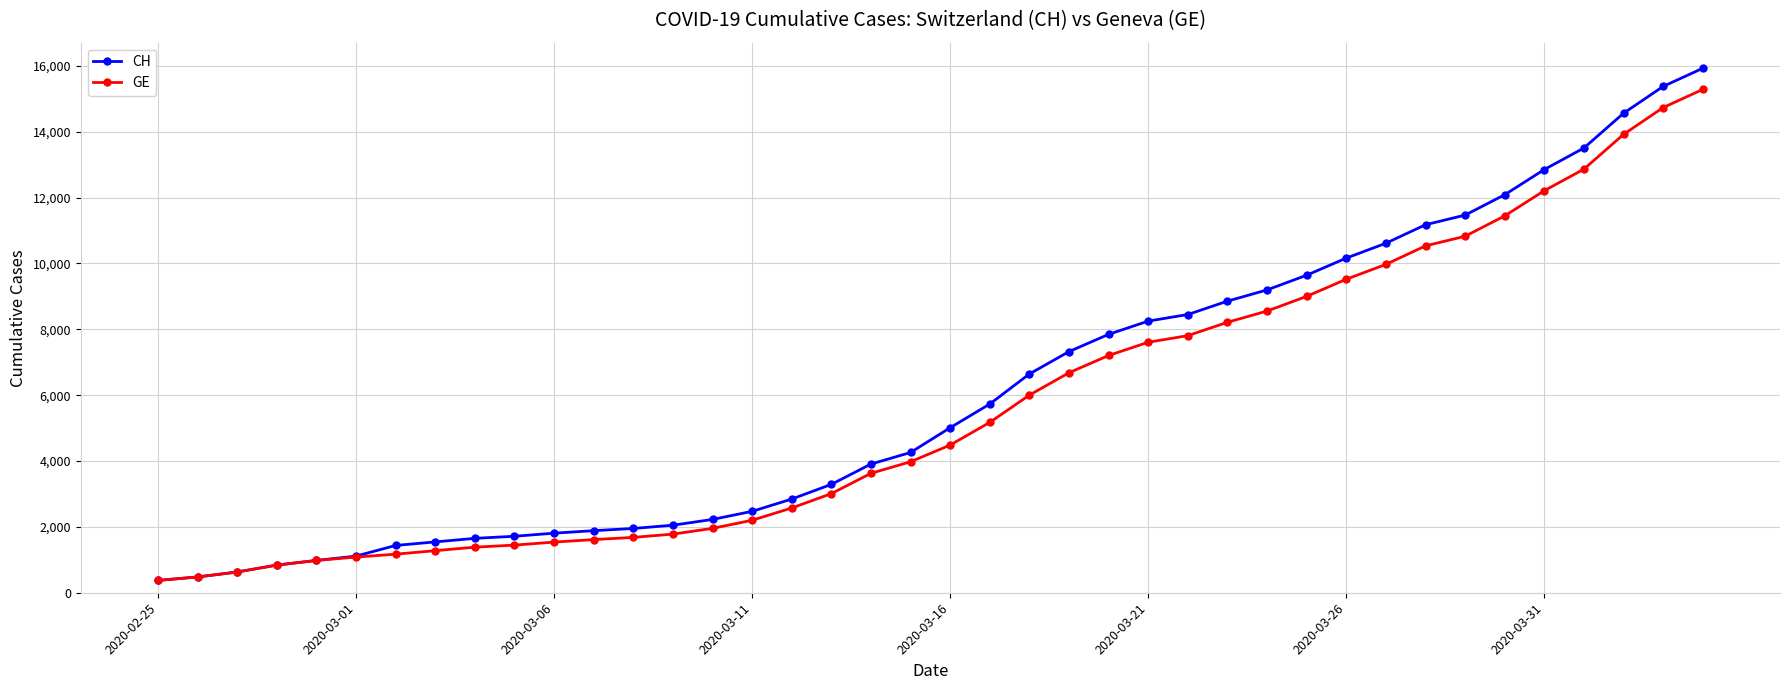

Which series has the largest range (max minus min)?

CH